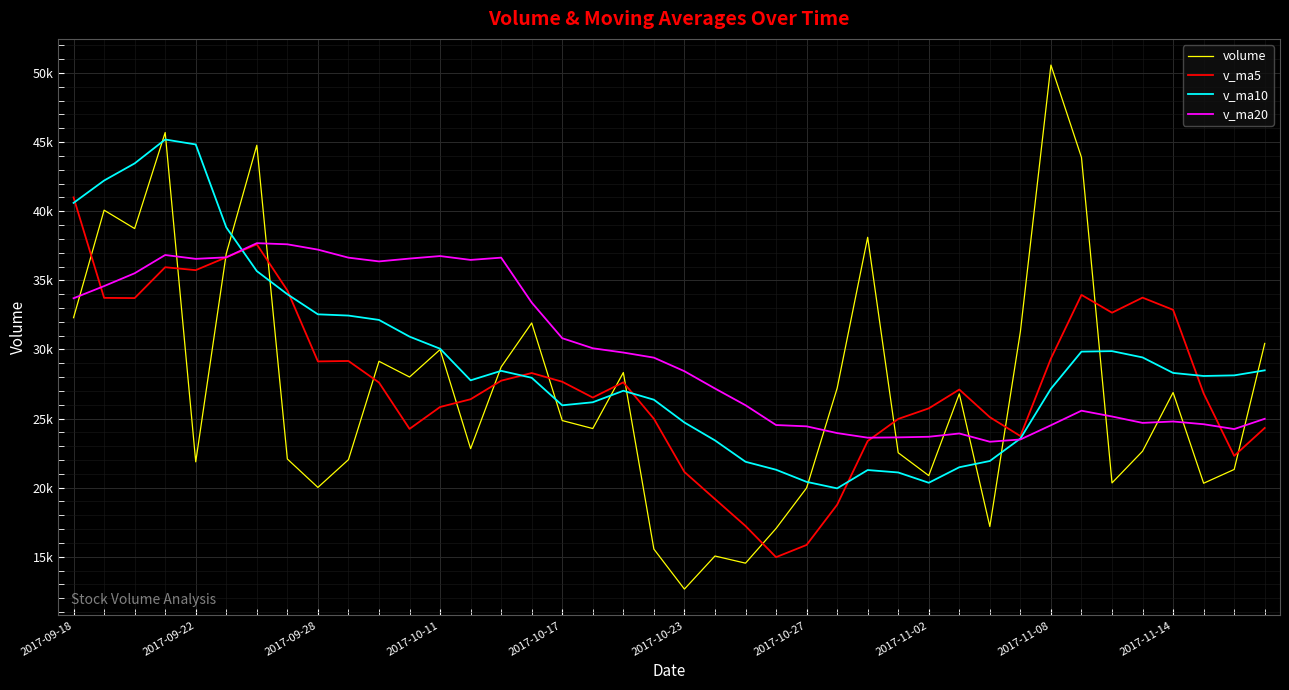

Does the chart display data point markers on the line(s)?

No